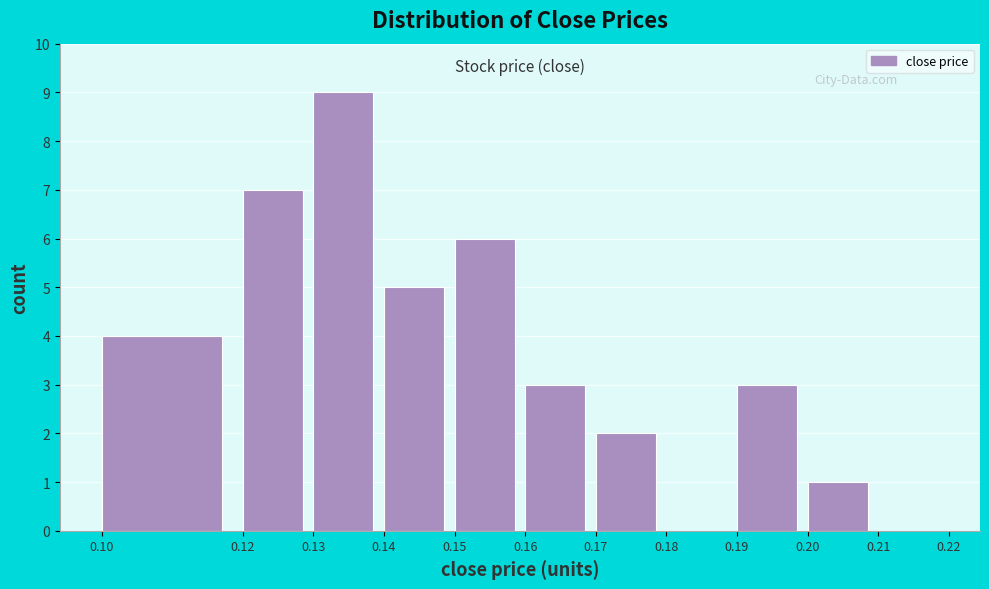

Reading left to right, list every bar in this chart as the range it spans on the x-axis followed by its height. The values are not printed on the chart, so give them approximately, as read against the axis.

0.10 to 0.12: 4
0.12 to 0.13: 7
0.13 to 0.14: 9
0.14 to 0.15: 5
0.15 to 0.16: 6
0.16 to 0.17: 3
0.17 to 0.18: 2
0.18 to 0.19: 0
0.19 to 0.20: 3
0.20 to 0.21: 1
0.21 to 0.22: 0